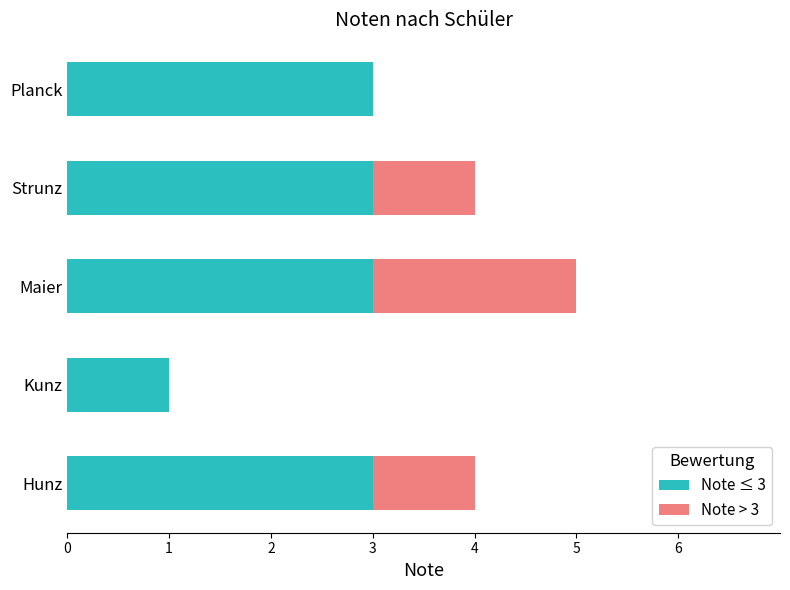

At which category is the sum across all series the highest?

Maier